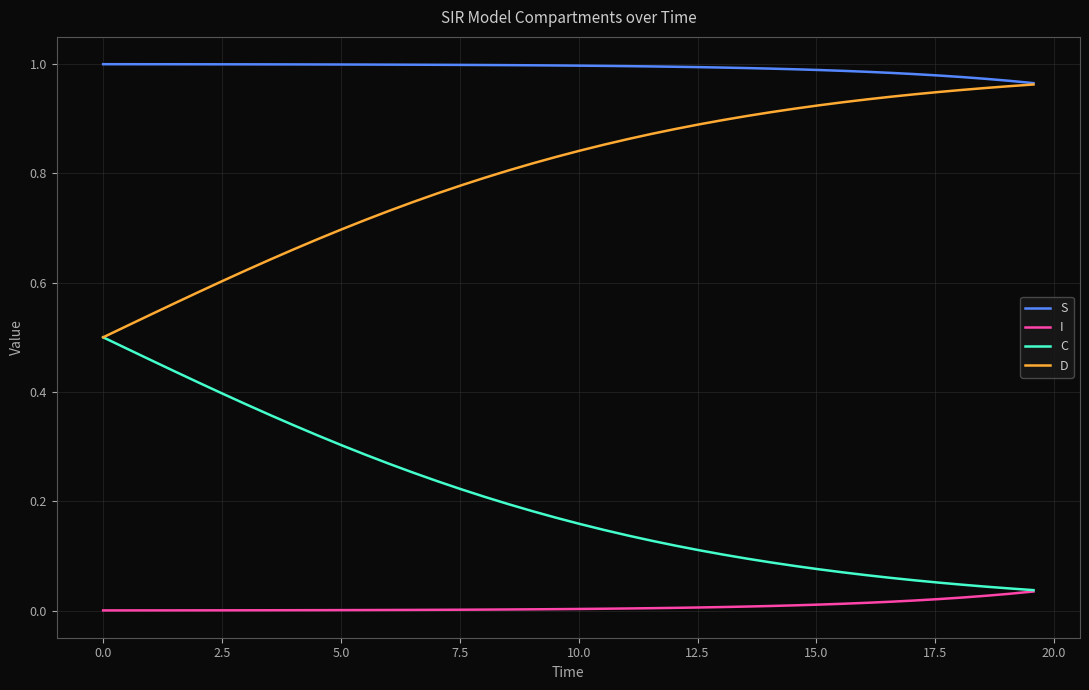

List the series in order of their peak value, lowest first.

I, C, D, S